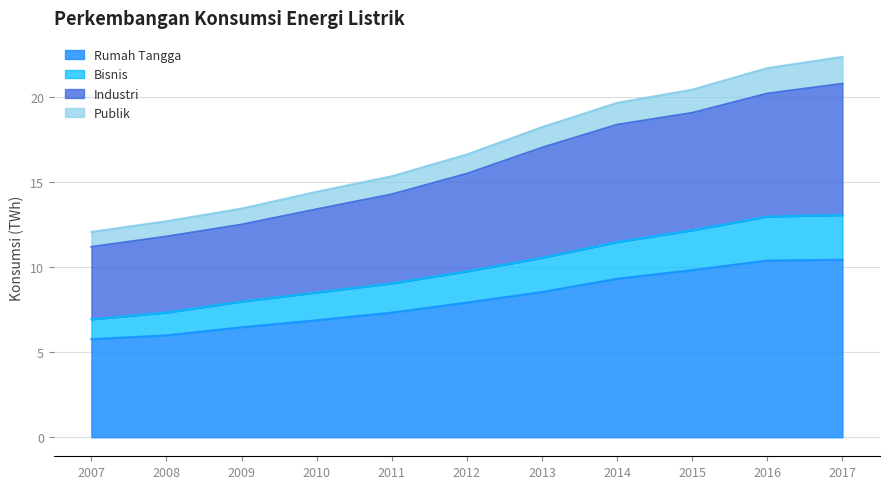

What is the maximum value for Industri?

20.8